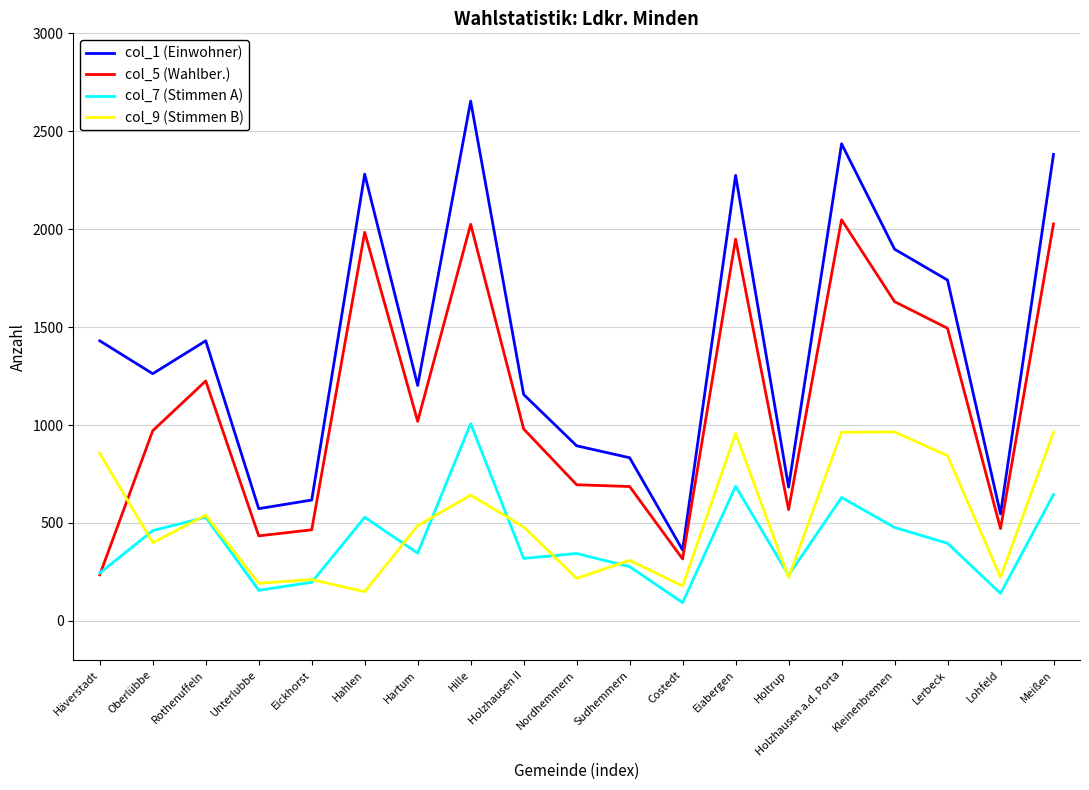

The col_1 (Einwohner) series shows 617 at Eickhorst. True or false?

True